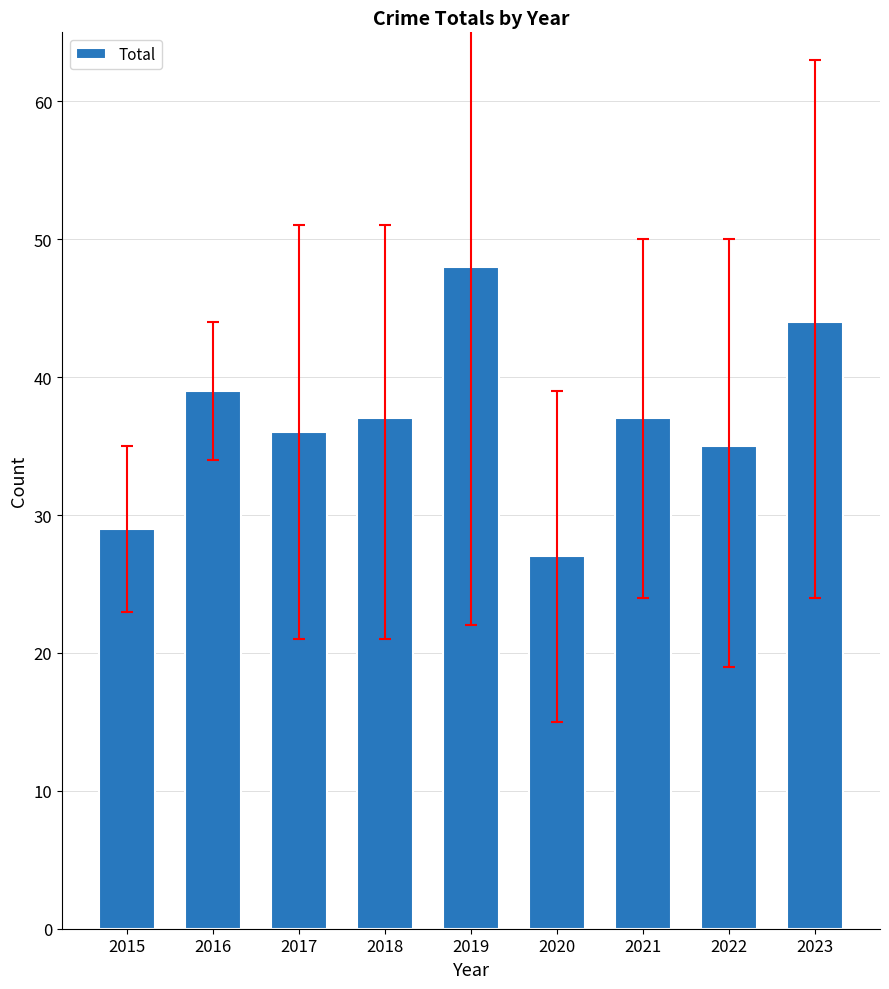

Count the number of categories in the chart.

9